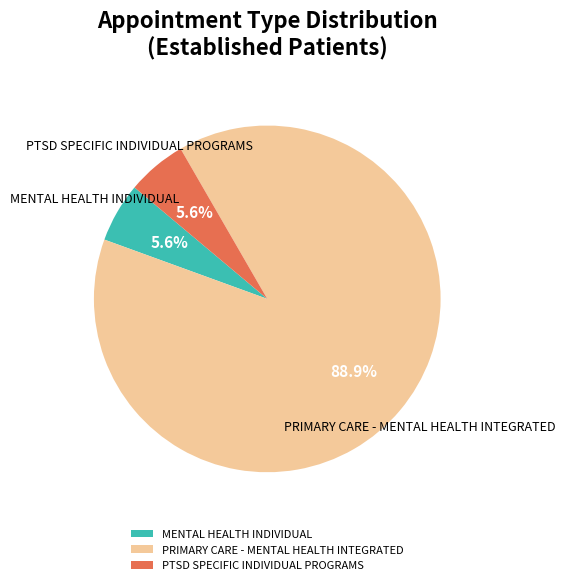

Combined, do PRIMARY CARE - MENTAL HEALTH INTEGRATED and PTSD SPECIFIC INDIVIDUAL PROGRAMS account for over 50%?

Yes